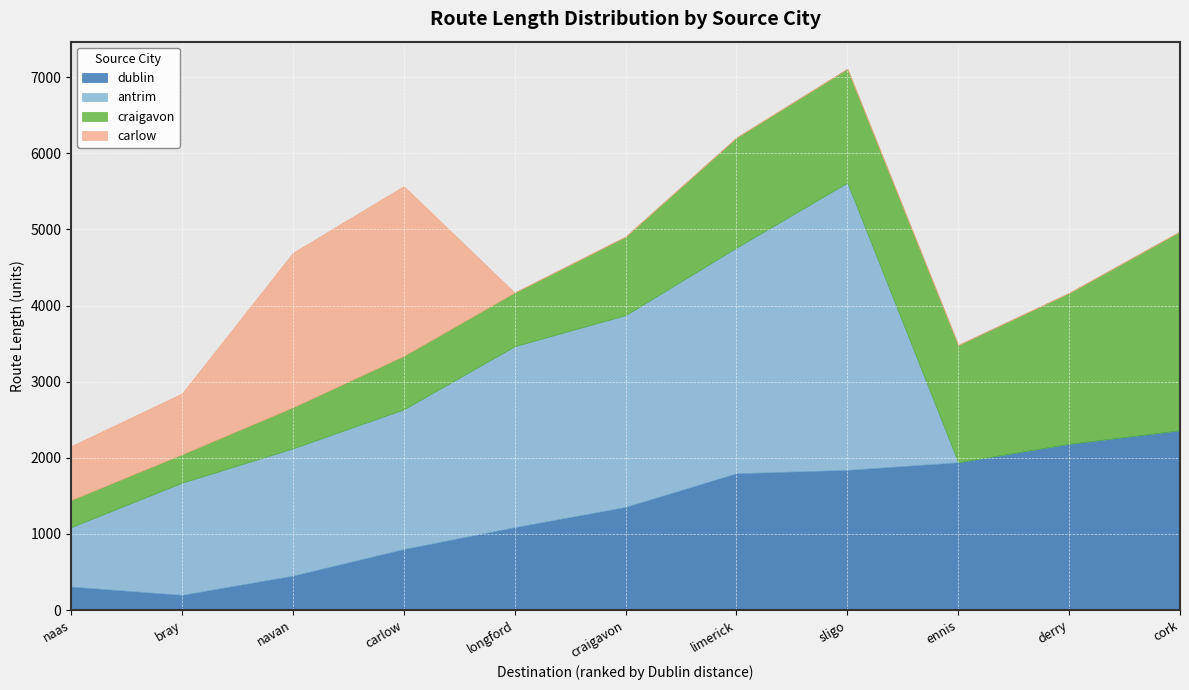

What is the highest value of the carlow series?

2232.0